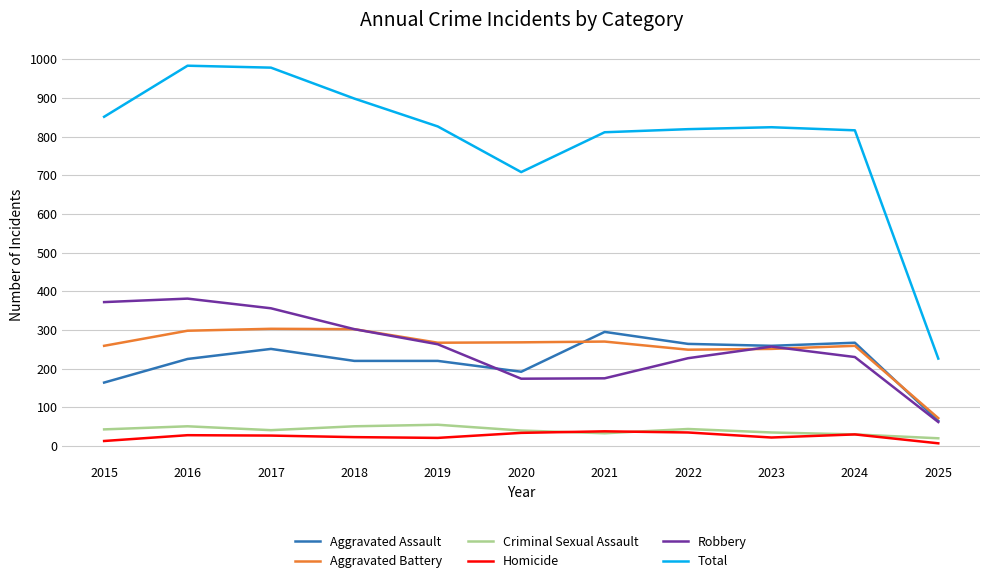

In Robbery, how many points are lower than both neighbors (excluding endpoints)?

1